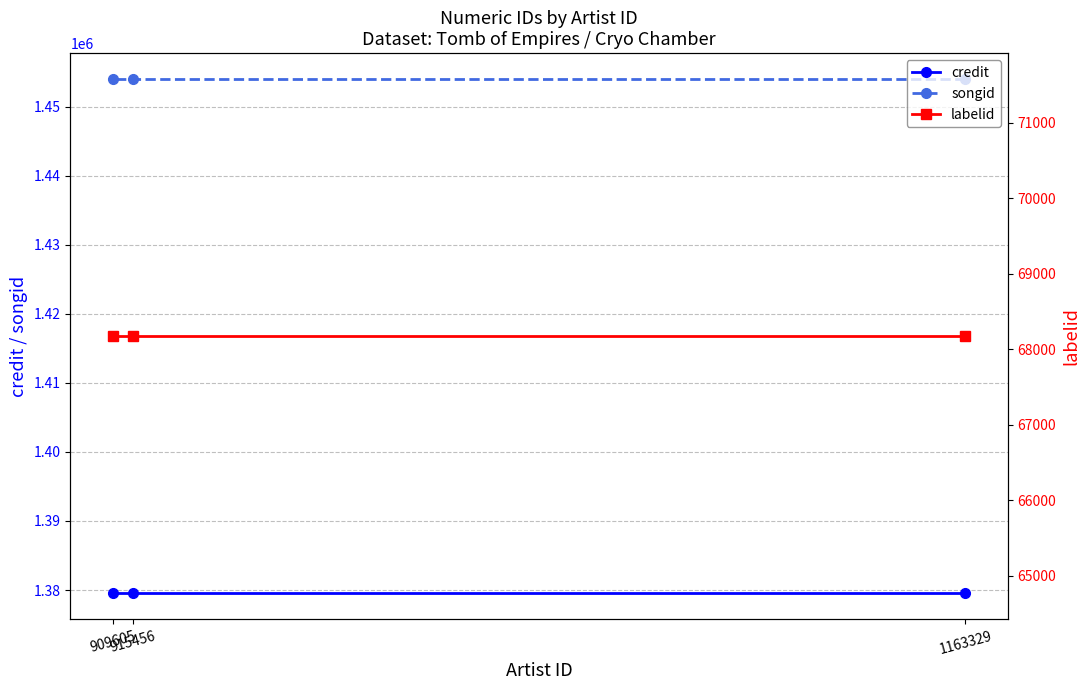

List the labels in order of songid value, smallest first.

1163329, 915456, 909605